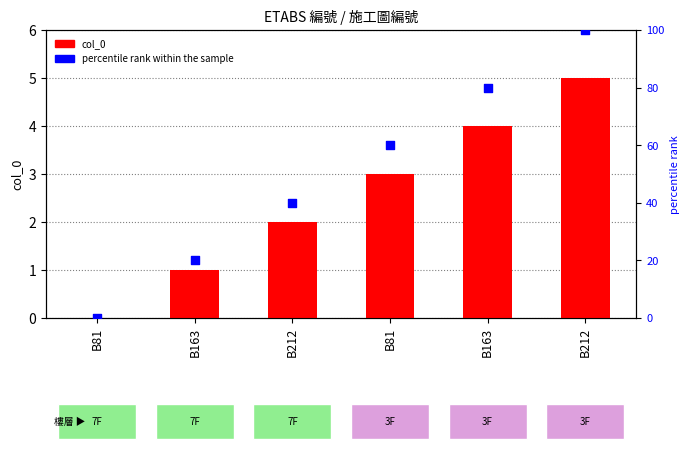

Which series has the largest total across all categories?

percentile rank within the sample